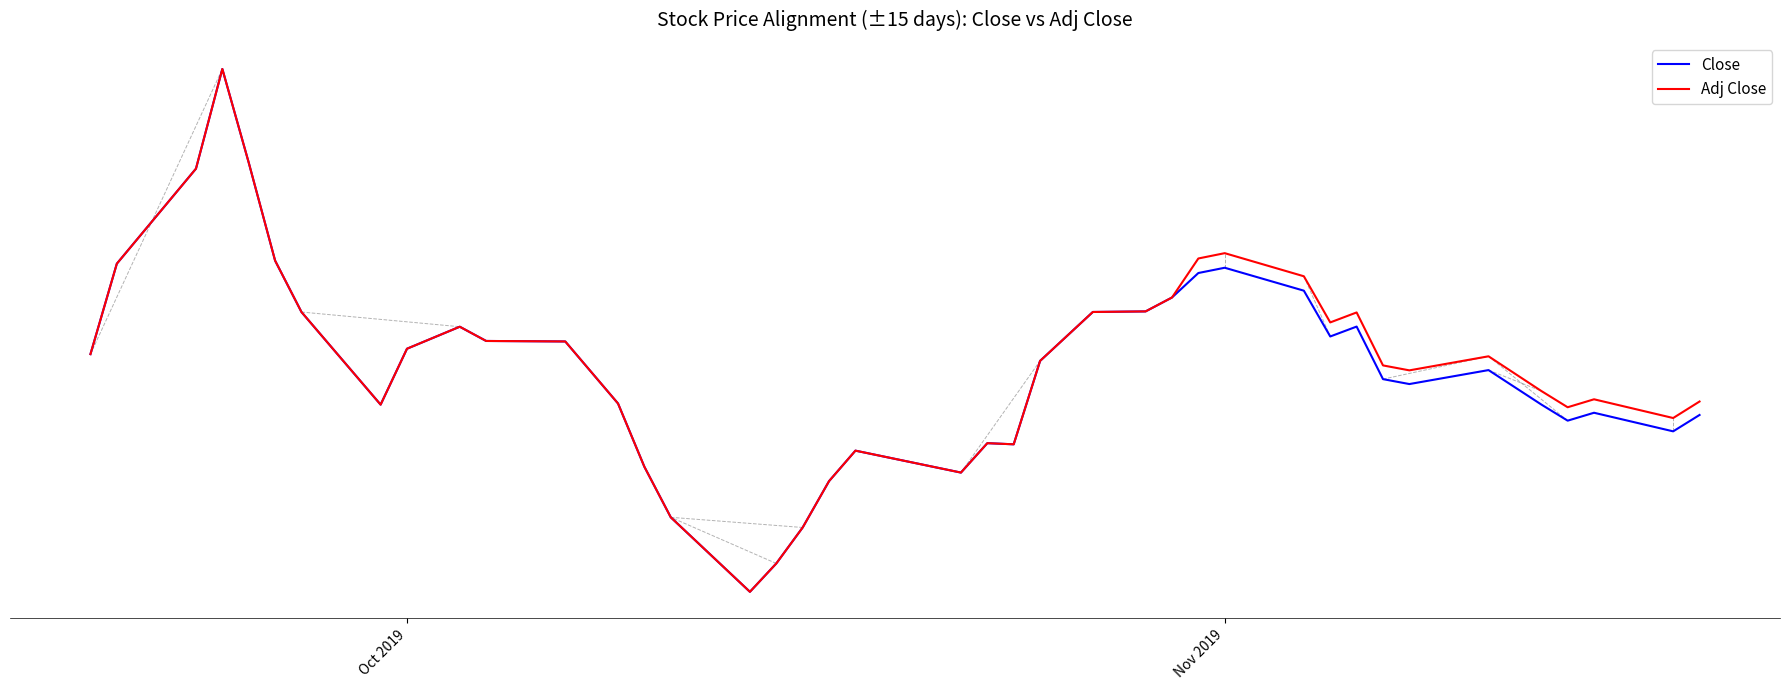

What are all the series names shown in the legend?

Close, Adj Close